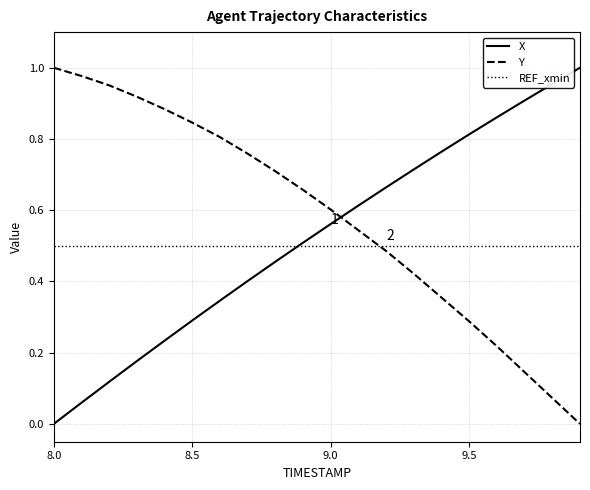

True or false: X has more than 2 points higher than both neighbors.

False